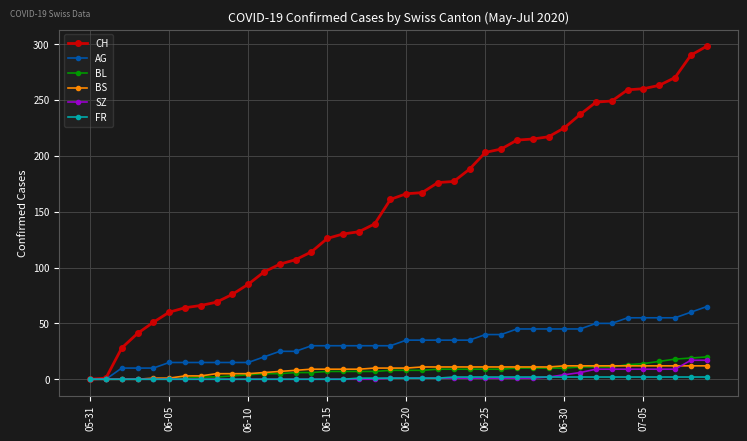

List the series in order of their peak value, highest first.

CH, AG, BL, SZ, BS, FR